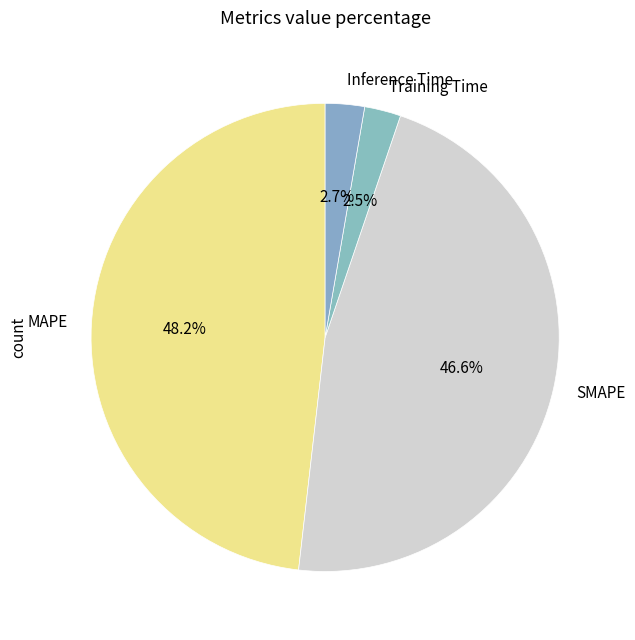

Combined, do MAPE and Training Time account for over 50%?

Yes